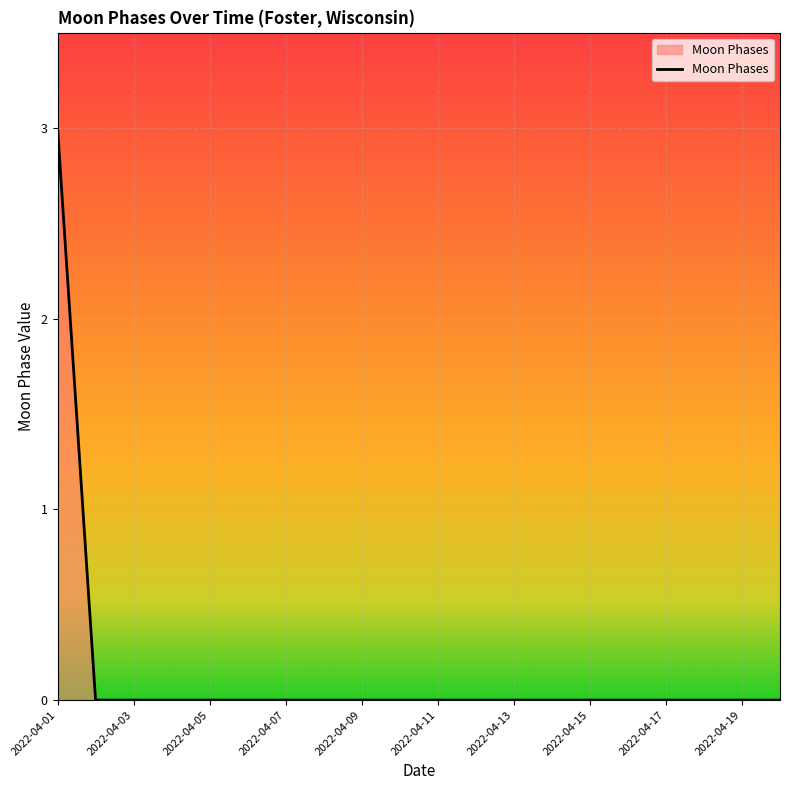

What is the greatest value displayed?

3